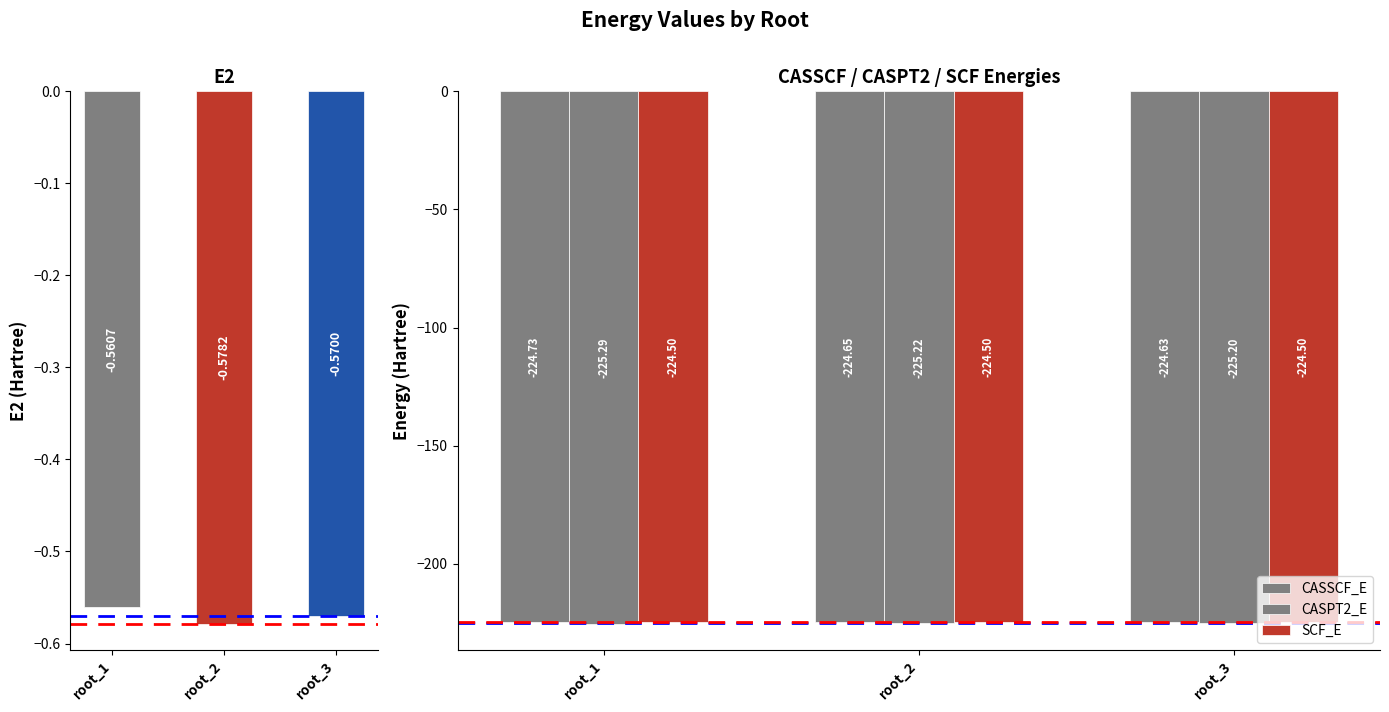

What is the value of the CASSCF_E bar at the 3rd from the left?

-224.6